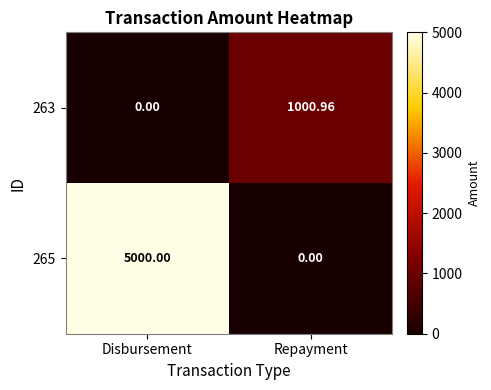

What is the greatest value displayed?

5000.0